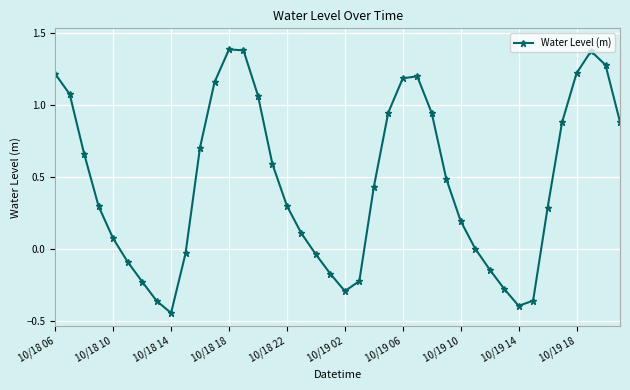

What is the value of the 4th point from the left?

0.3